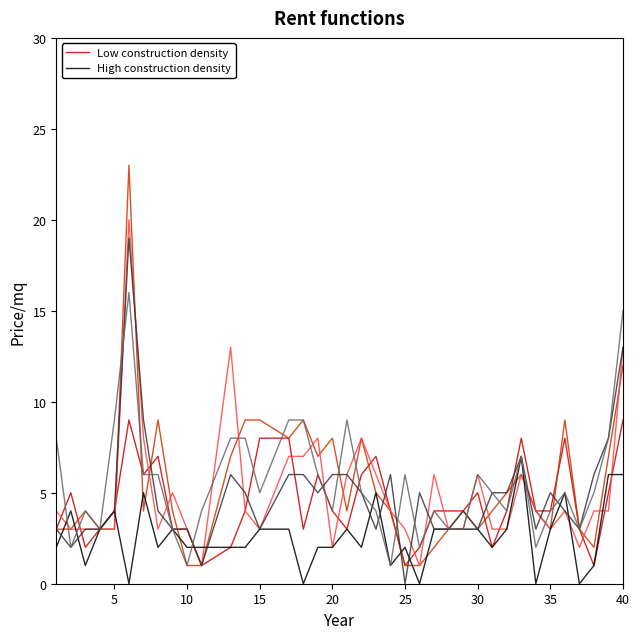

After their last crossing, which series has the higher values: High construction density or Low construction density?

Low construction density